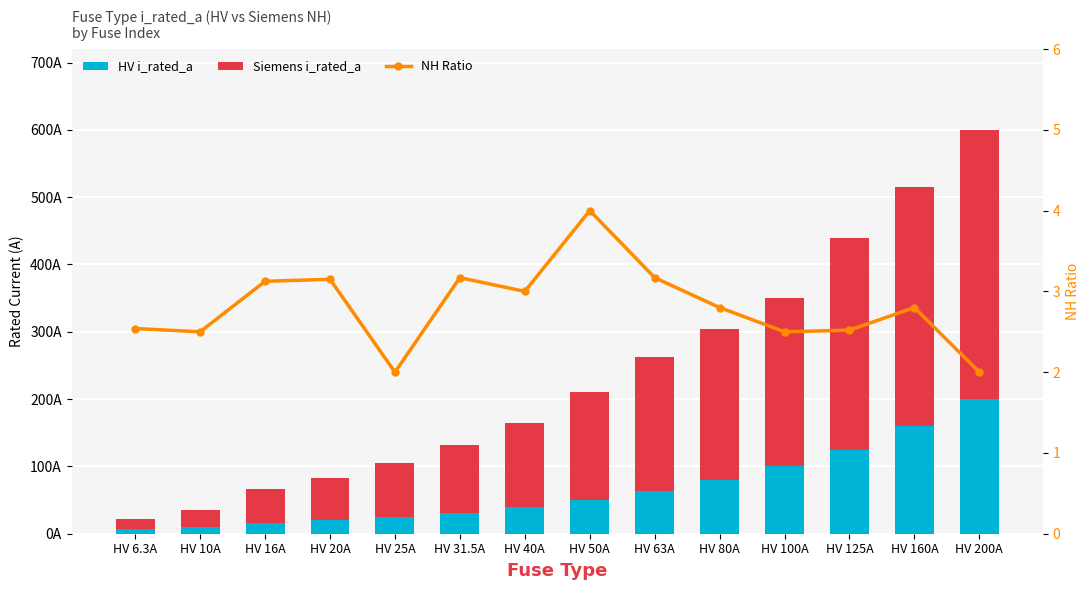

Rank the series at HV 50A from highest to lowest value.

Siemens i_rated_a, HV i_rated_a, NH Ratio